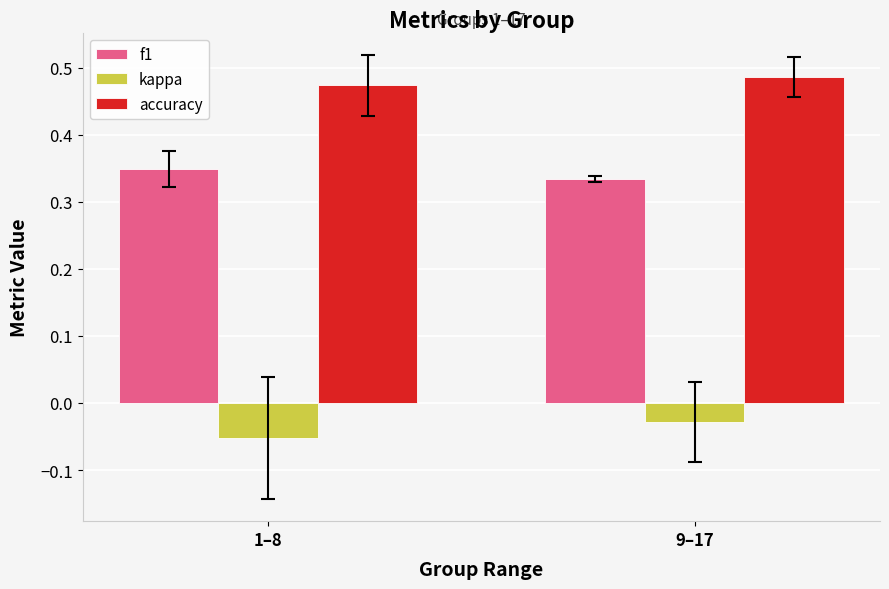

The accuracy series shows 0.2 at 1–8. True or false?

False